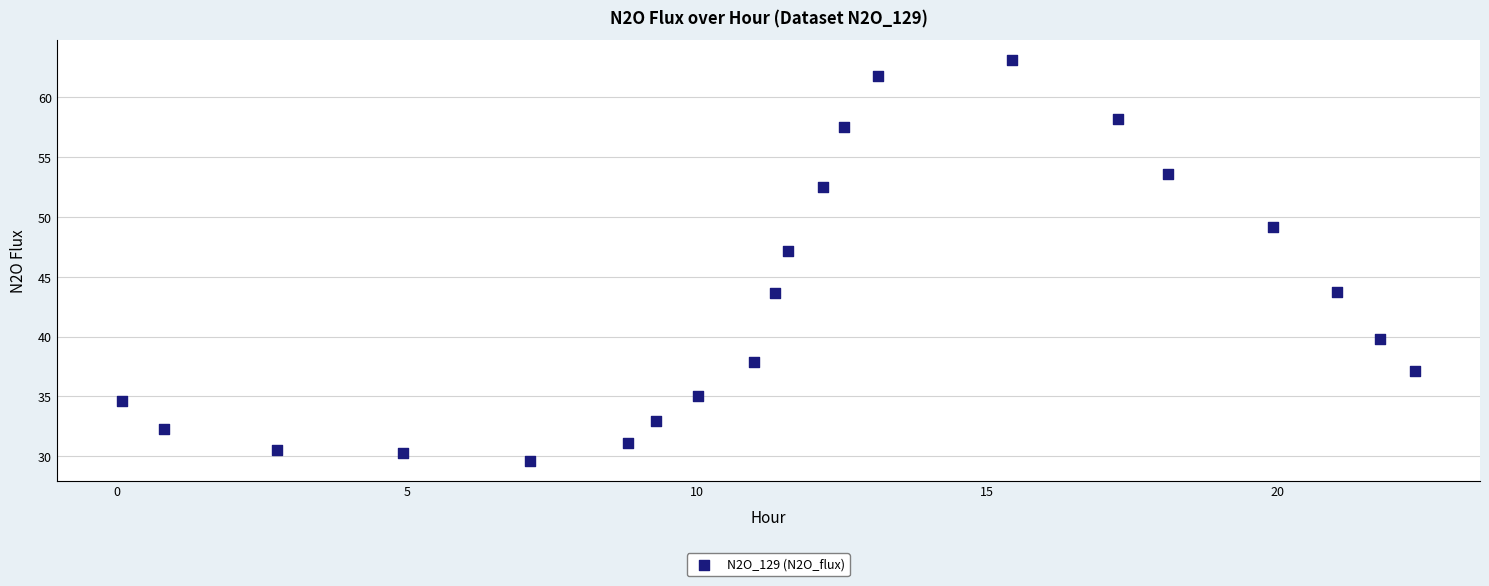

What Y value in the scatter plot is closest to 46?

47.2